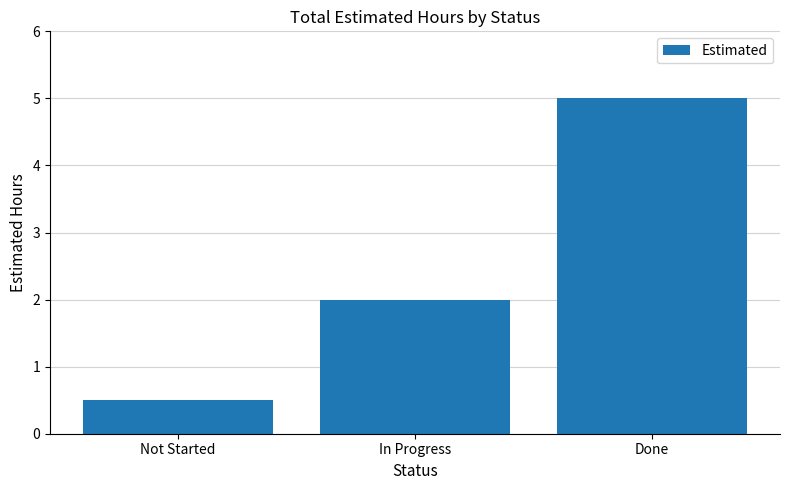

The chart shows a value of 7.4 at Done. True or false?

False